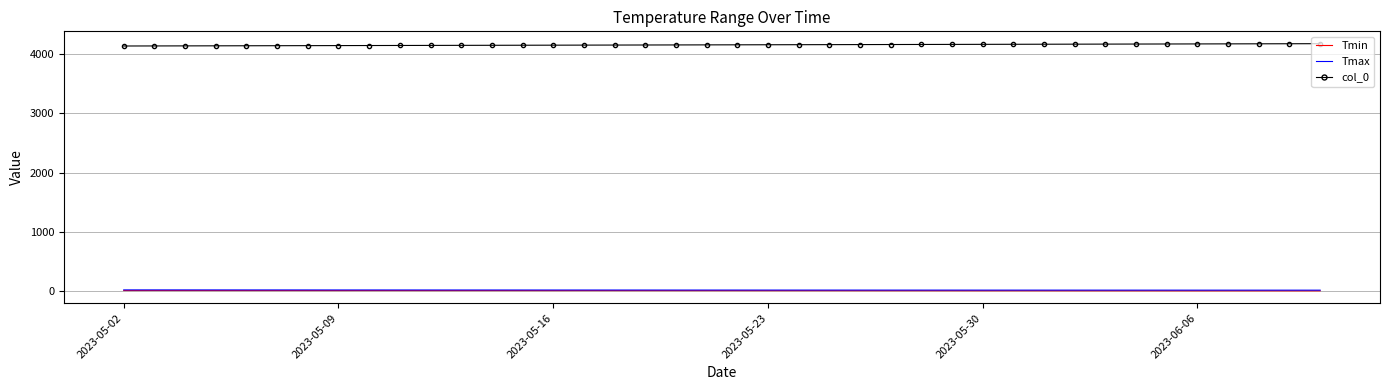

True or false: Tmin and col_0 cross at least once.

False